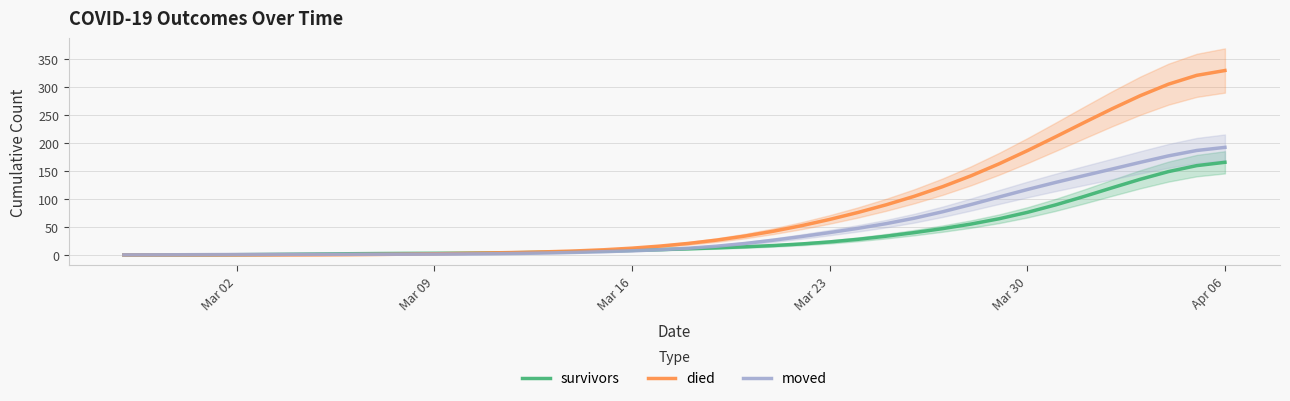

Which series has the widest spread of values?

died